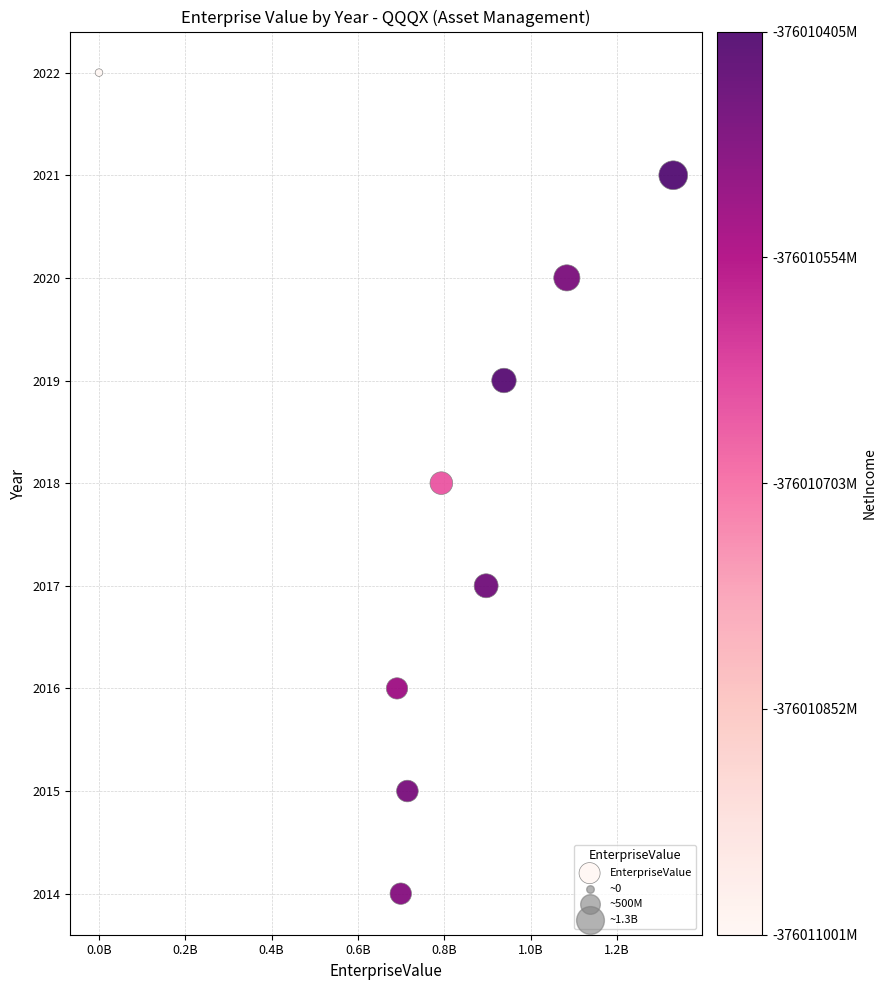

What is the range of Y values (max minus min)?

8